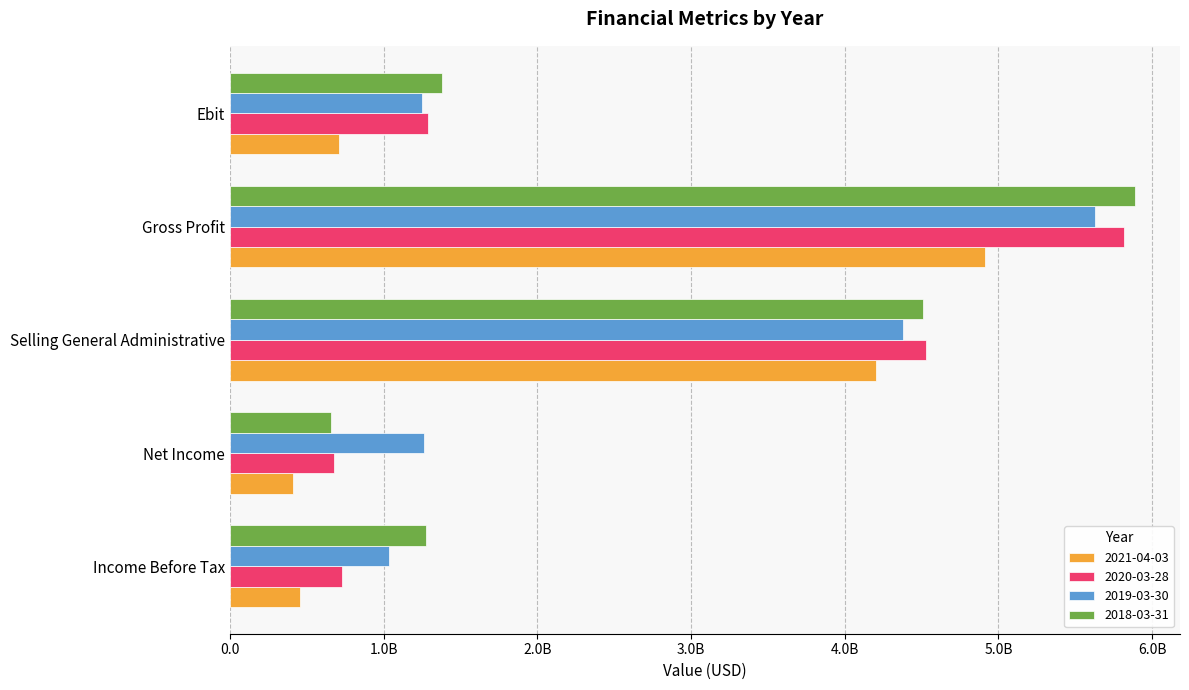

What are all the series names shown in the legend?

2021-04-03, 2020-03-28, 2019-03-30, 2018-03-31